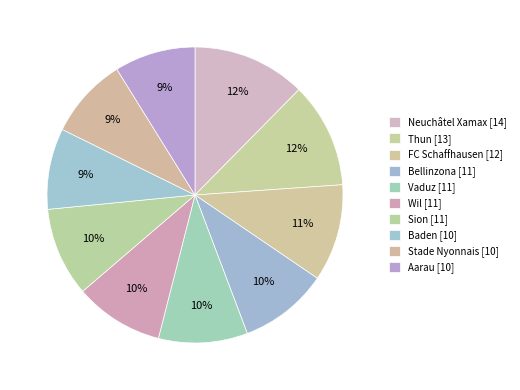

What is the ratio of the value at Wil to the value at Bellinzona?

1.0